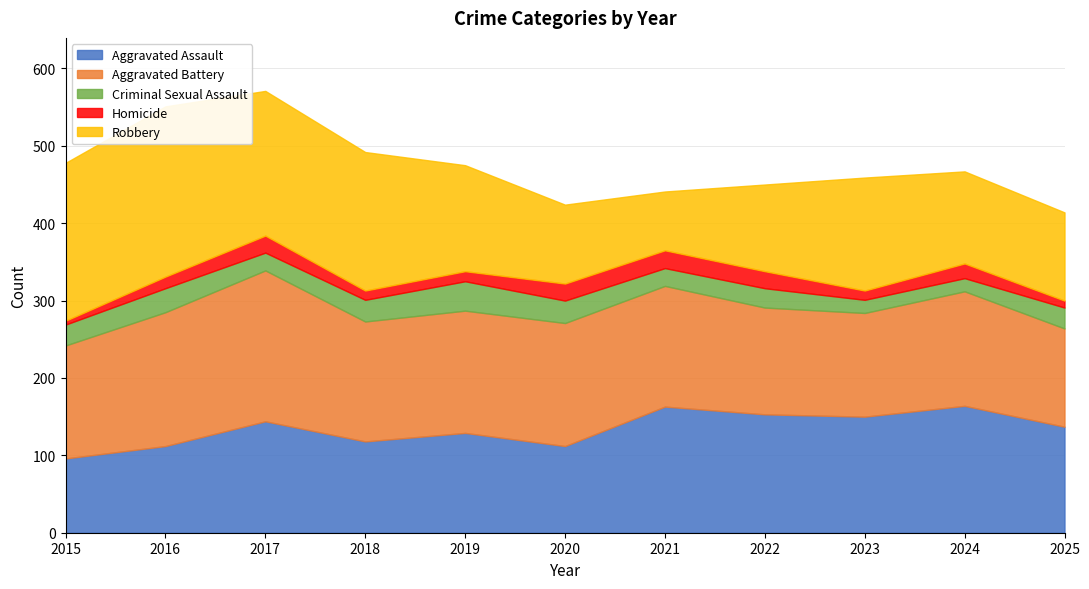

At 2016, list the series in order from smallest to largest.

Homicide, Criminal Sexual Assault, Aggravated Assault, Aggravated Battery, Robbery